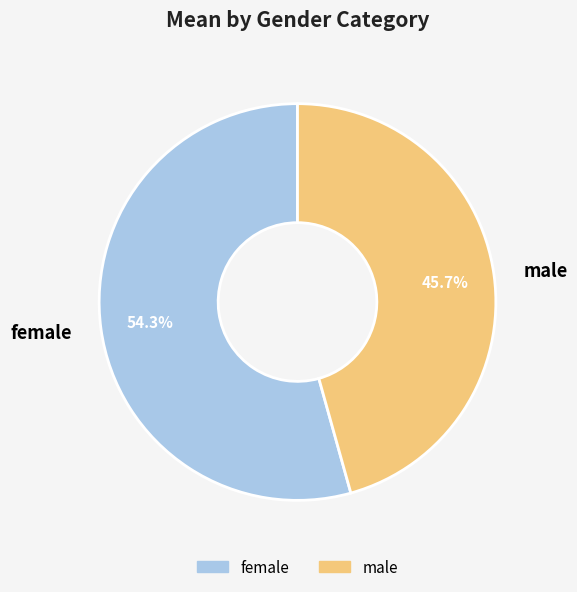

Is there any slice that represents more than half of the pie?

Yes